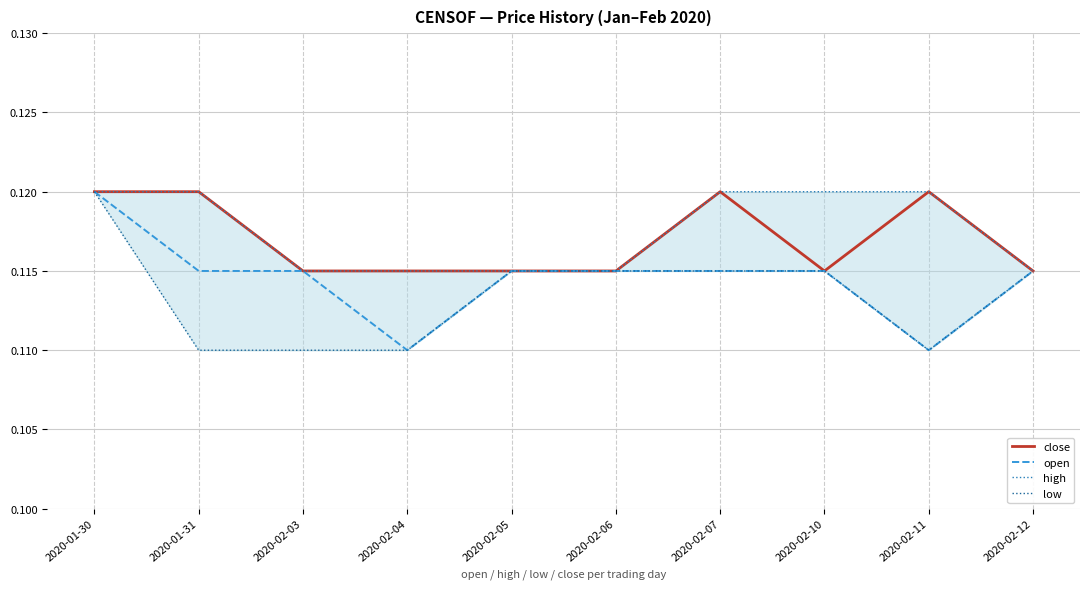

What is the sum of the low values at 2020-02-05 and 2020-02-11?

0.2